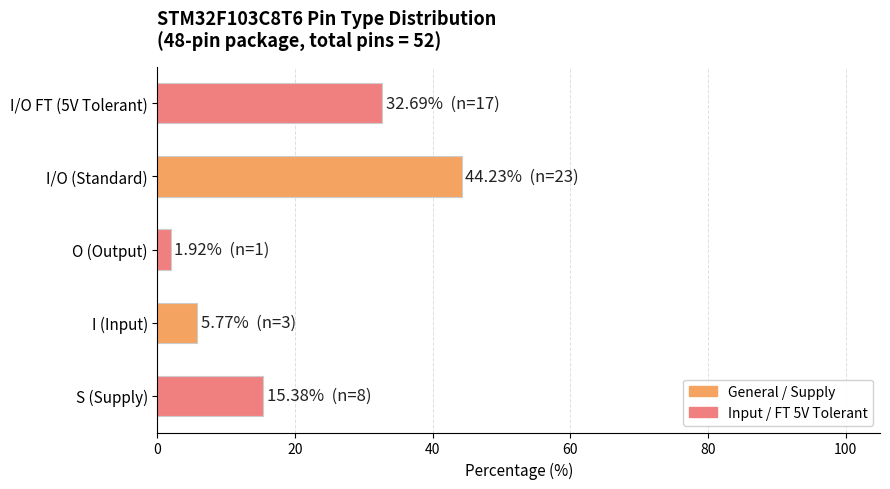

What is the sum of all values?

100.0